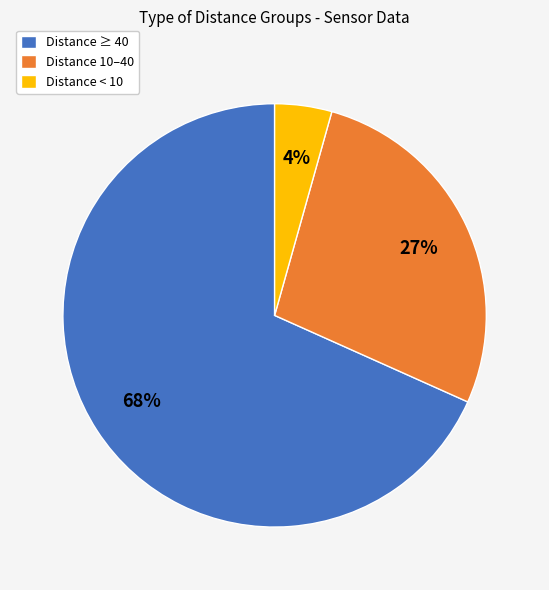

What percentage is the Distance 10–40 slice, to the nearest percent?

27%